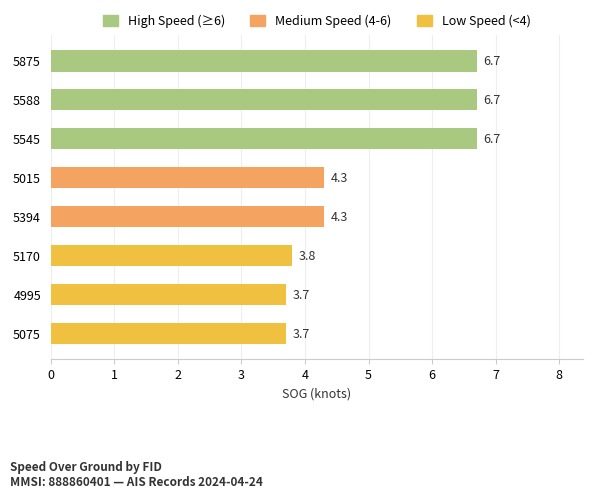

How many bars are there in total?

8